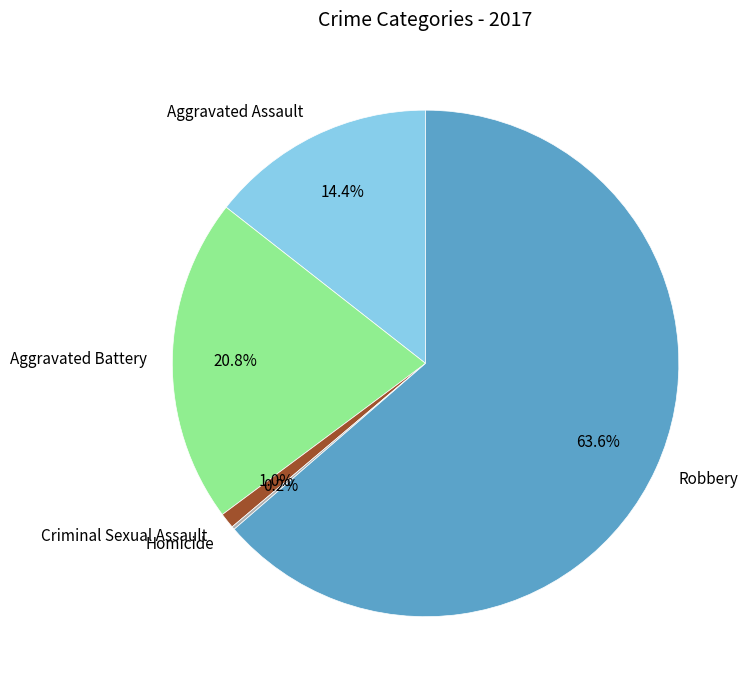

Does any single category account for the majority?

Yes